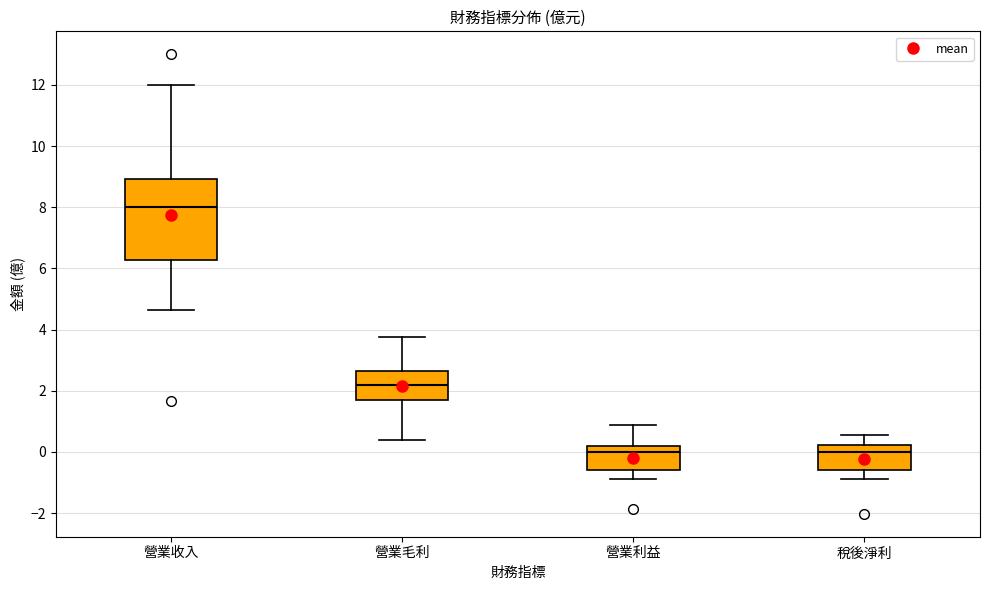

Reading left to right, read every box against the y-axis: the position of its median line, the range the box covers, and the ends of its whiskers. The values are not printed on the chart, so give them approximately, as read against the axis.

營業收入: median 8.0, box 6.2 to 9.0, whiskers 4.6 to 12.0
營業毛利: median 2.2, box 1.8 to 2.6, whiskers 0.4 to 3.8
營業利益: median 0.0, box -0.6 to 0.2, whiskers -0.8 to 0.8
稅後淨利: median 0.0, box -0.6 to 0.2, whiskers -0.8 to 0.6